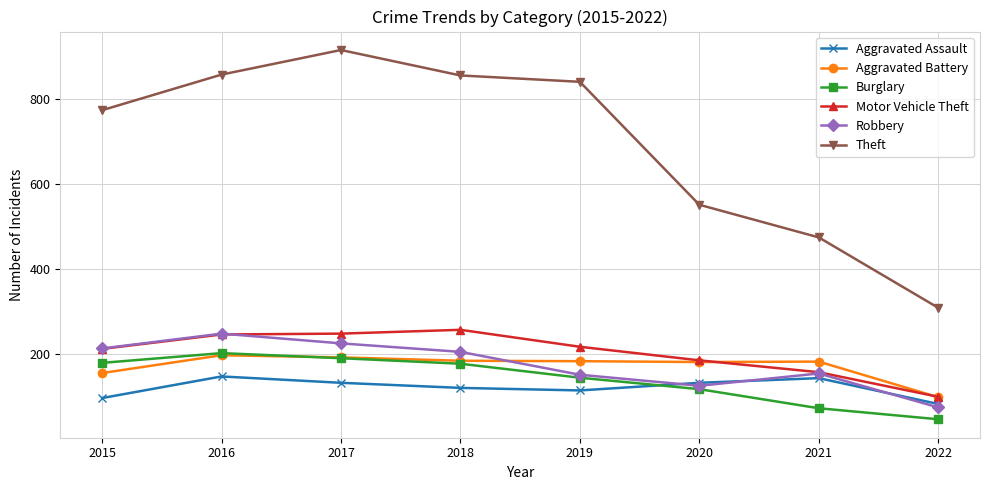

What is the value of the Motor Vehicle Theft point at the 2nd from the left?

245